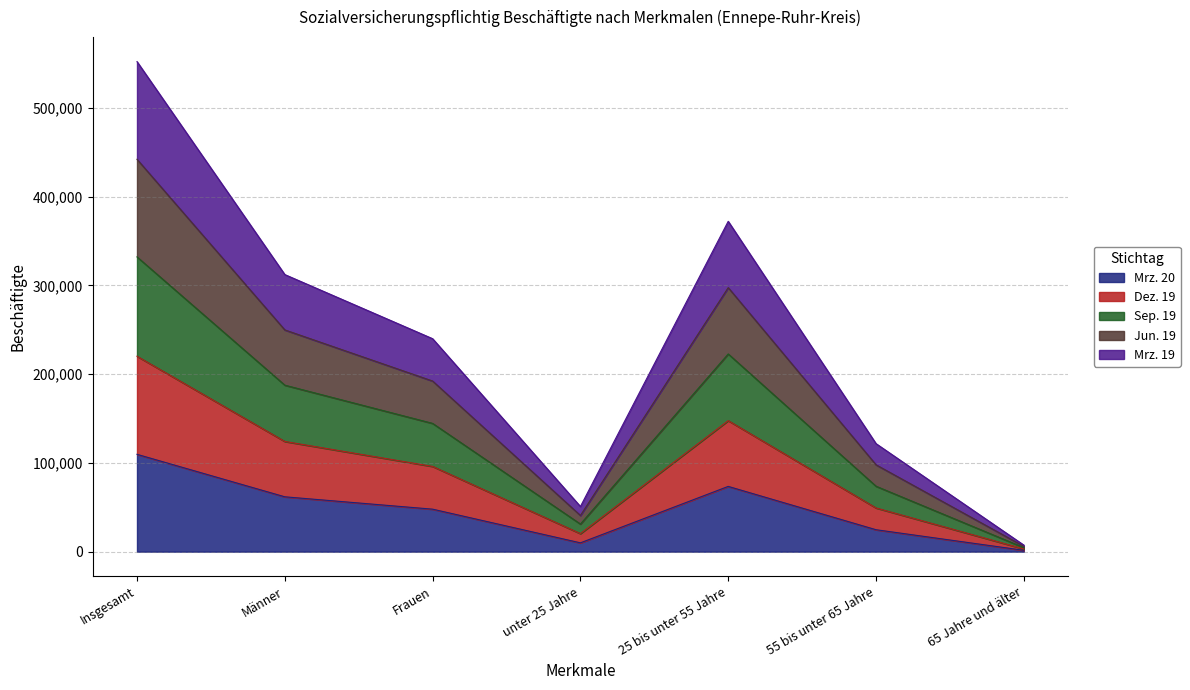

Which series has the largest range (max minus min)?

Sep. 19